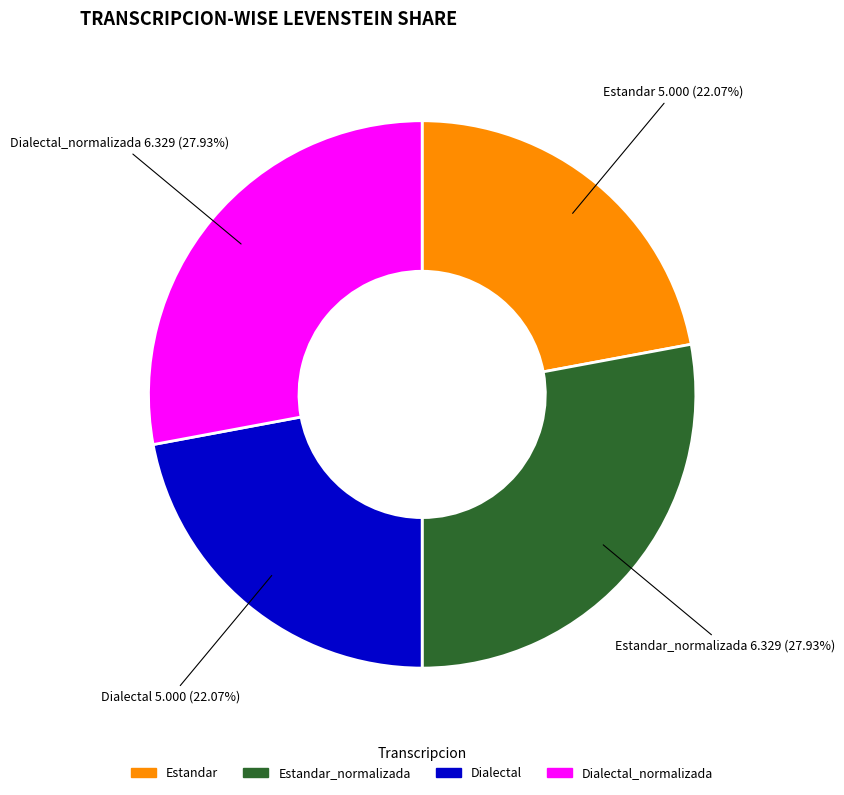

Is it true that Dialectal_normalizada is 28% of the pie?

True